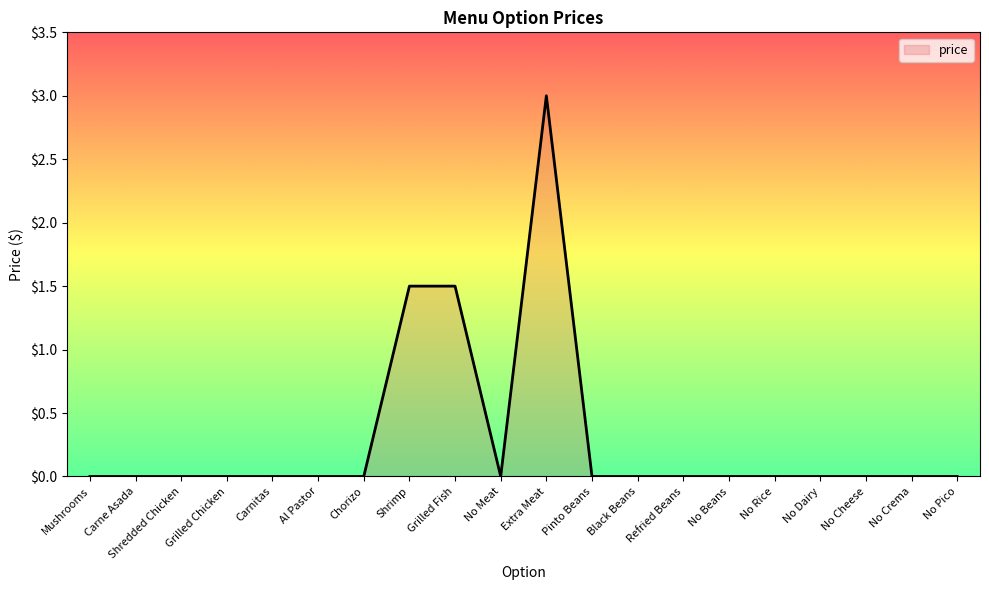

Which has a higher value, Pinto Beans or Extra Meat?

Extra Meat